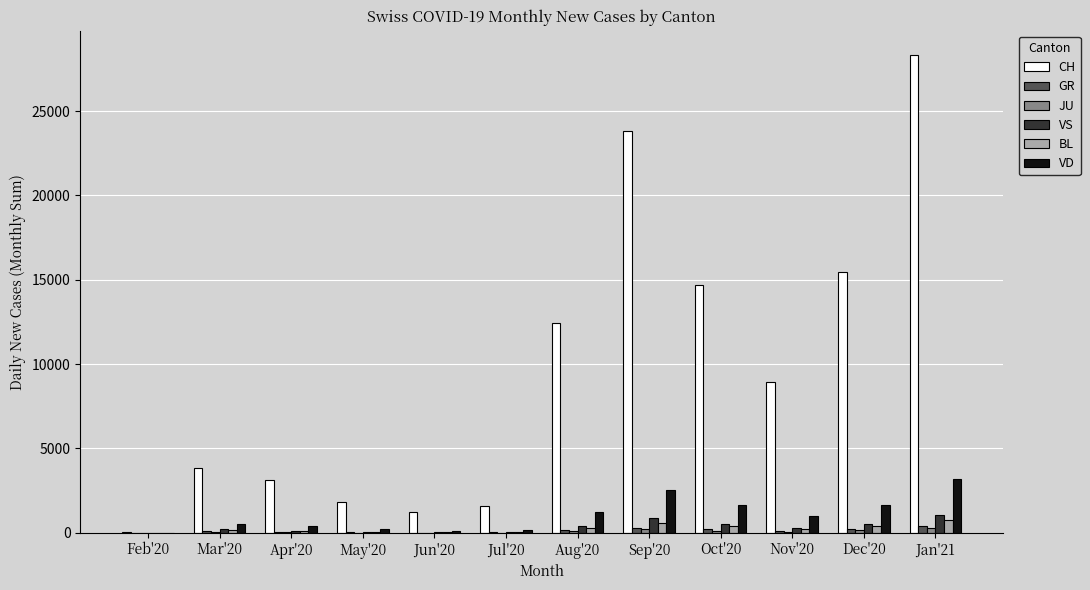

How many series are shown in this chart?

6